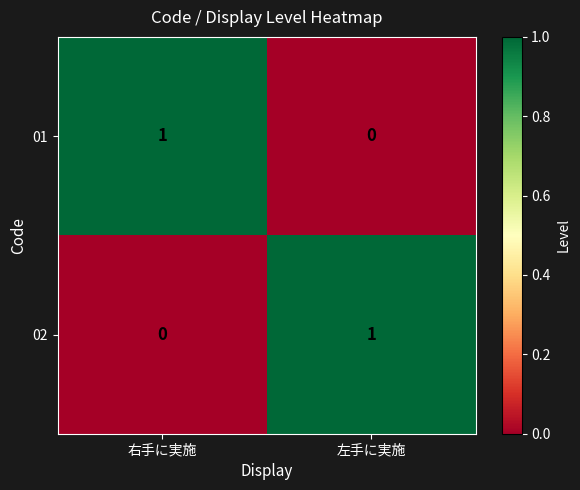

Reading left to right, what are all the values shown in this chart?

01: 右手に実施=1	左手に実施=0
02: 右手に実施=0	左手に実施=1